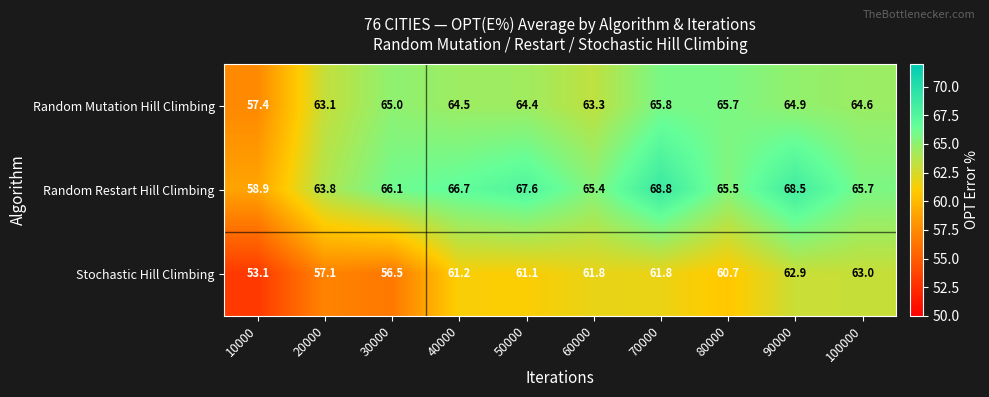

At which category does the chart reach its minimum across all series?

10000